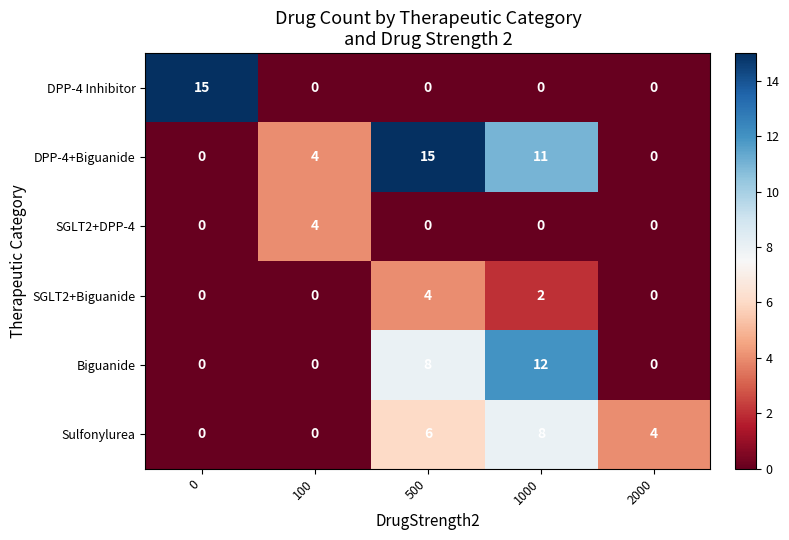

What is the maximum value for DPP-4+Biguanide?

15